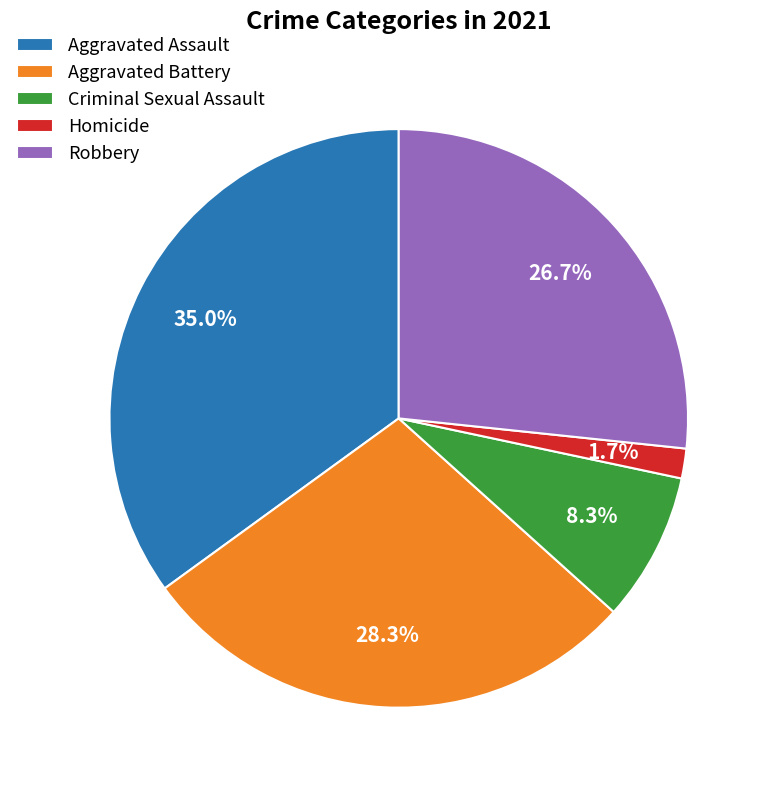

To the nearest percent, what percentage of the pie is Homicide?

2%